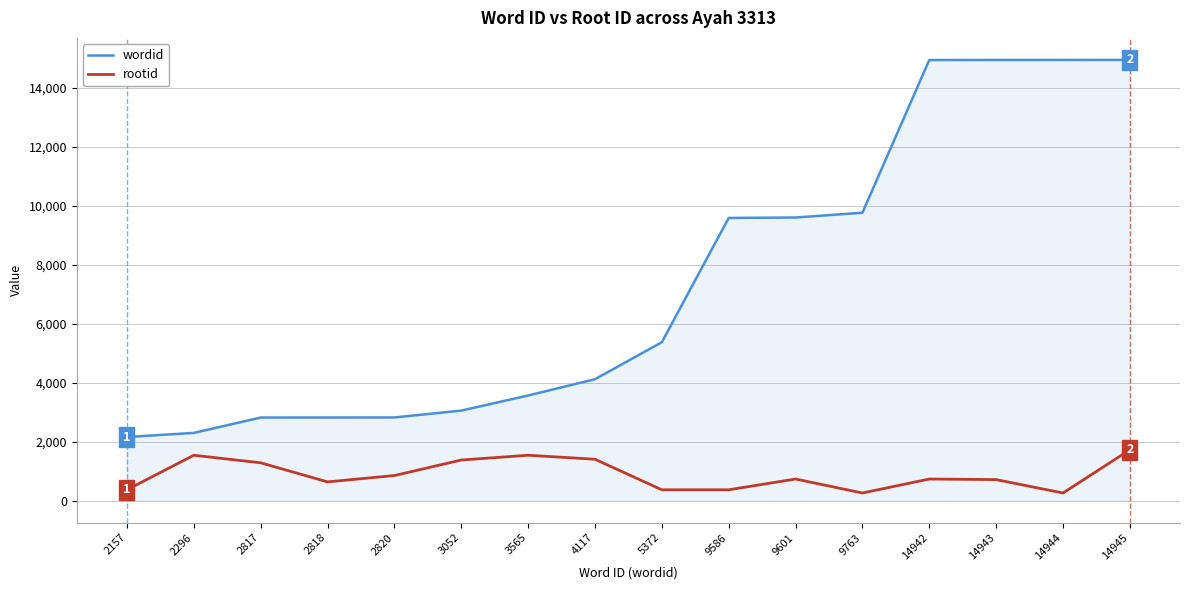

True or false: wordid and rootid cross at least once.

False